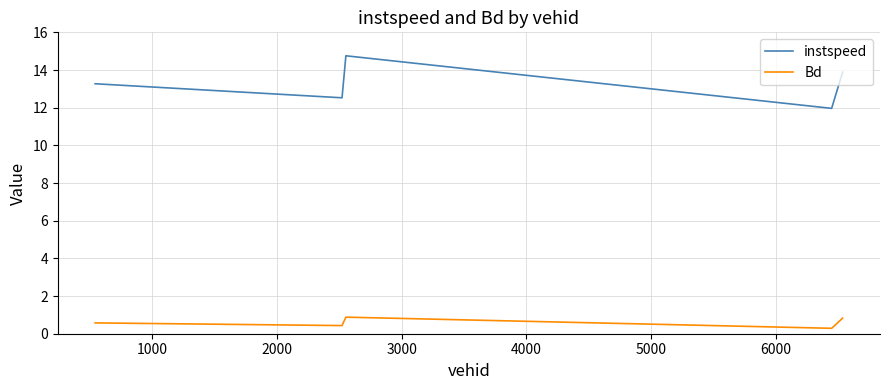

What is the maximum value shown in the chart?

14.8